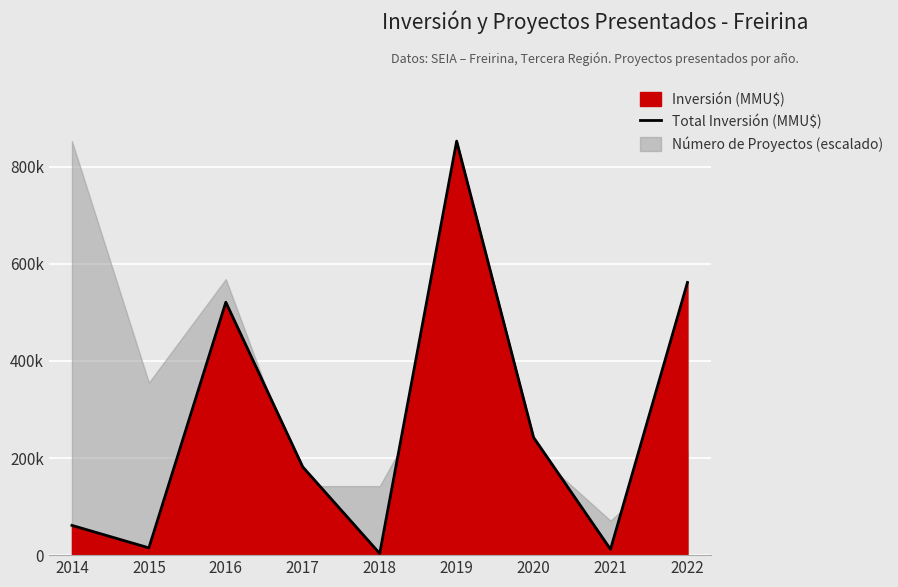

Between 2018 and 2022, which is larger?

2022